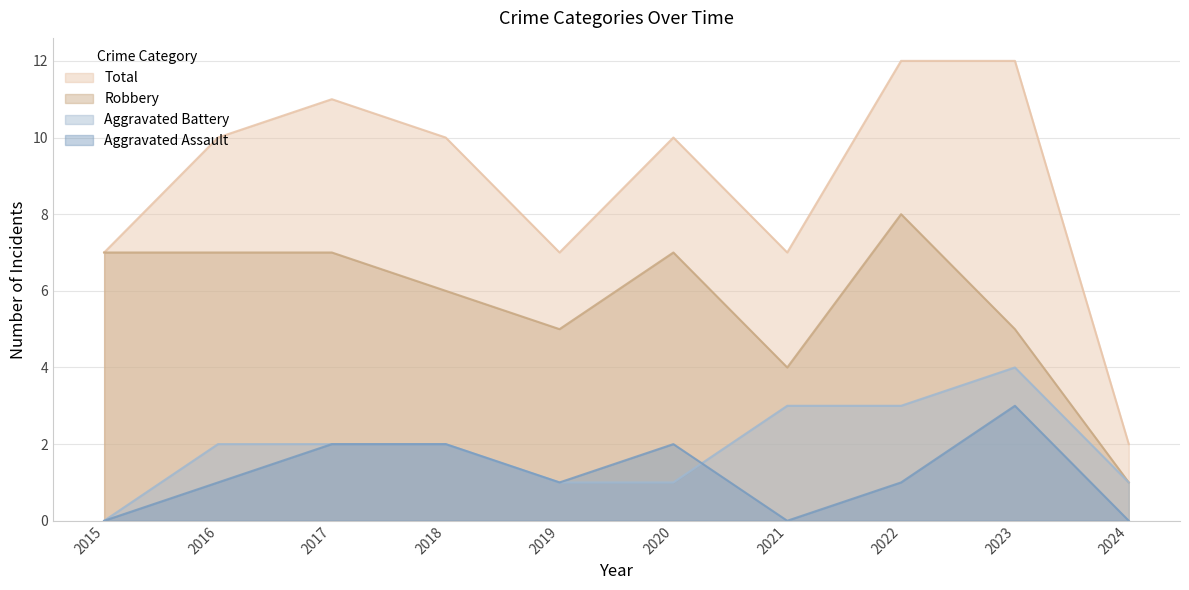

Reading left to right, transcribe all the data shown in this chart.

Aggravated Assault: 0	1	2	2	1	2	0	1	3	0
Aggravated Battery: 0	2	2	2	1	1	3	3	4	1
Robbery: 7	7	7	6	5	7	4	8	5	1
Total: 7	10	11	10	7	10	7	12	12	2